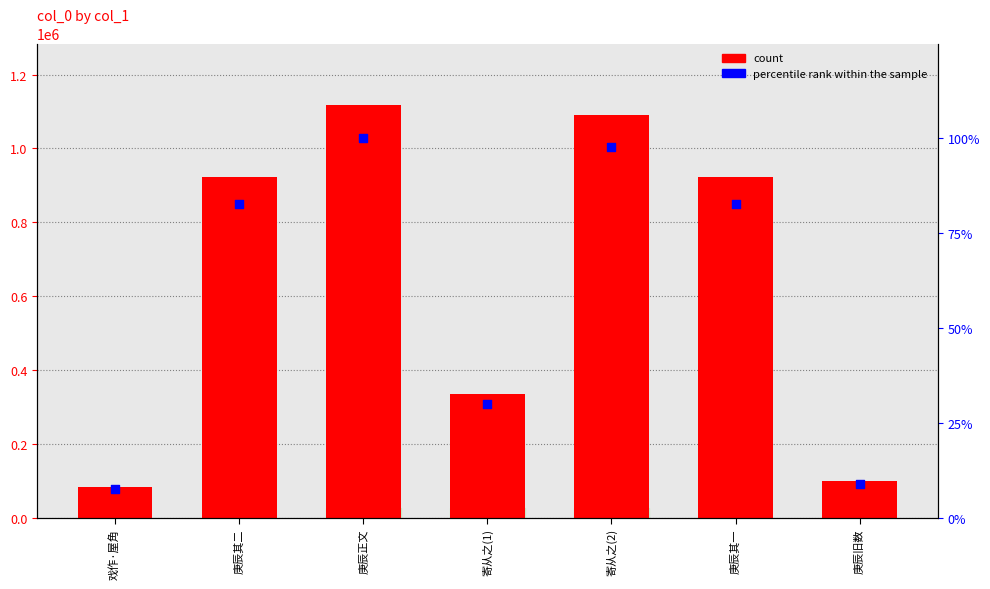

What is the total value across all series at 戏作·屋角?

84156.5